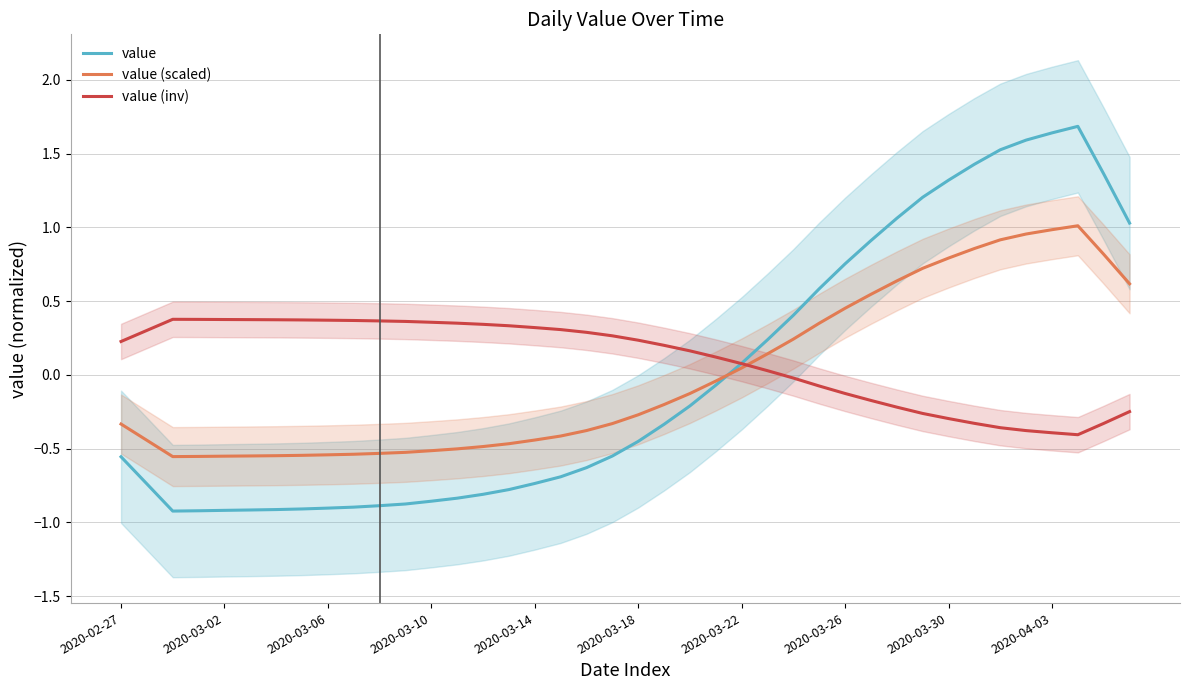

True or false: value has a value of -0.3 at 2020-03-22.

False